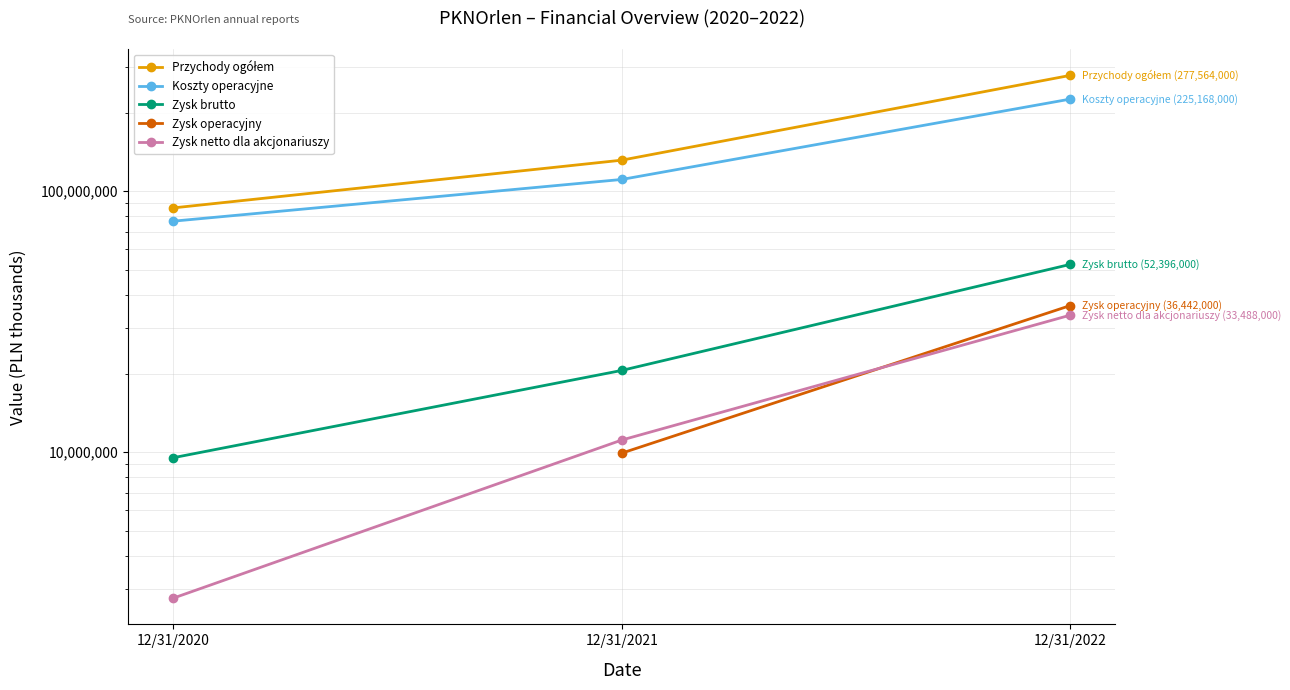

List the series in order of their peak value, highest first.

Przychody ogółem, Koszty operacyjne, Zysk brutto, Zysk operacyjny, Zysk netto dla akcjonariuszy